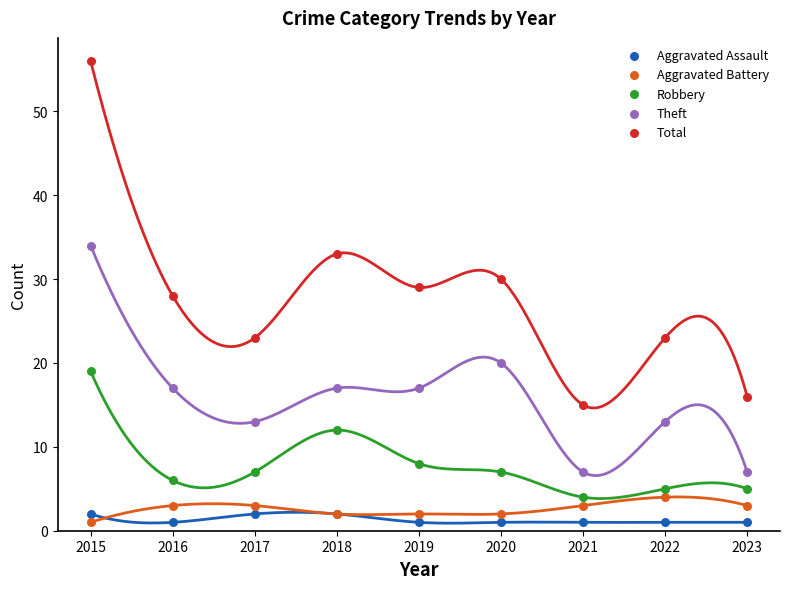

Which series contains the highest Y value?

Total